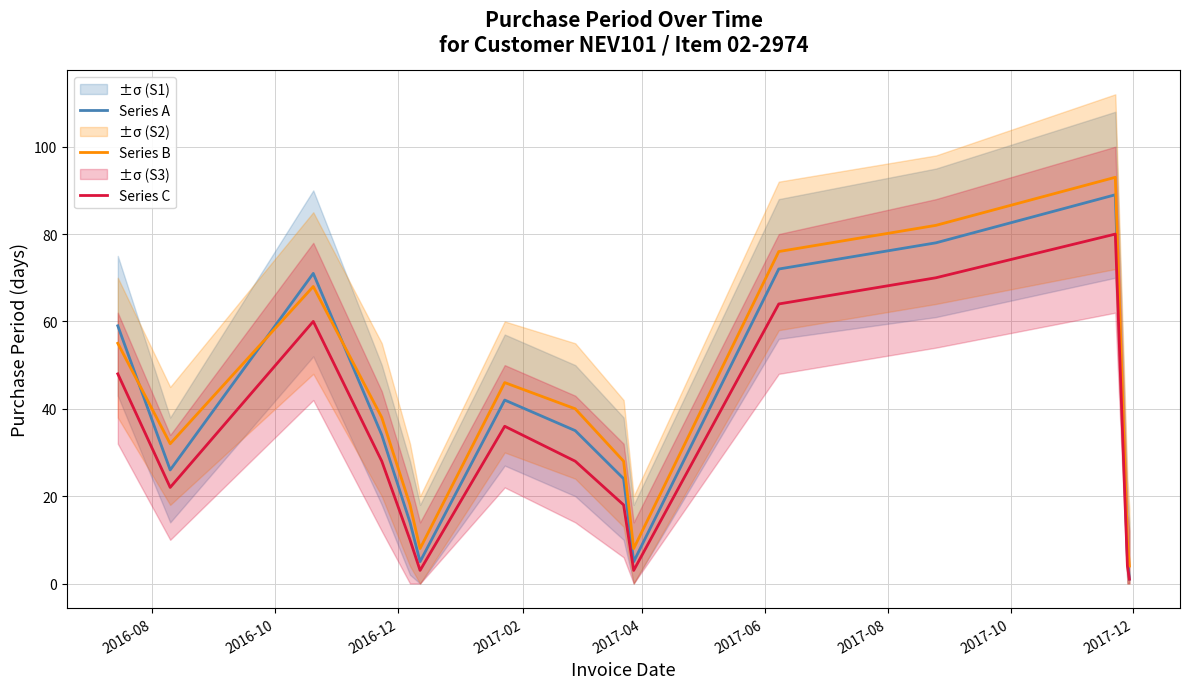

How many categories are shown in the chart?

15